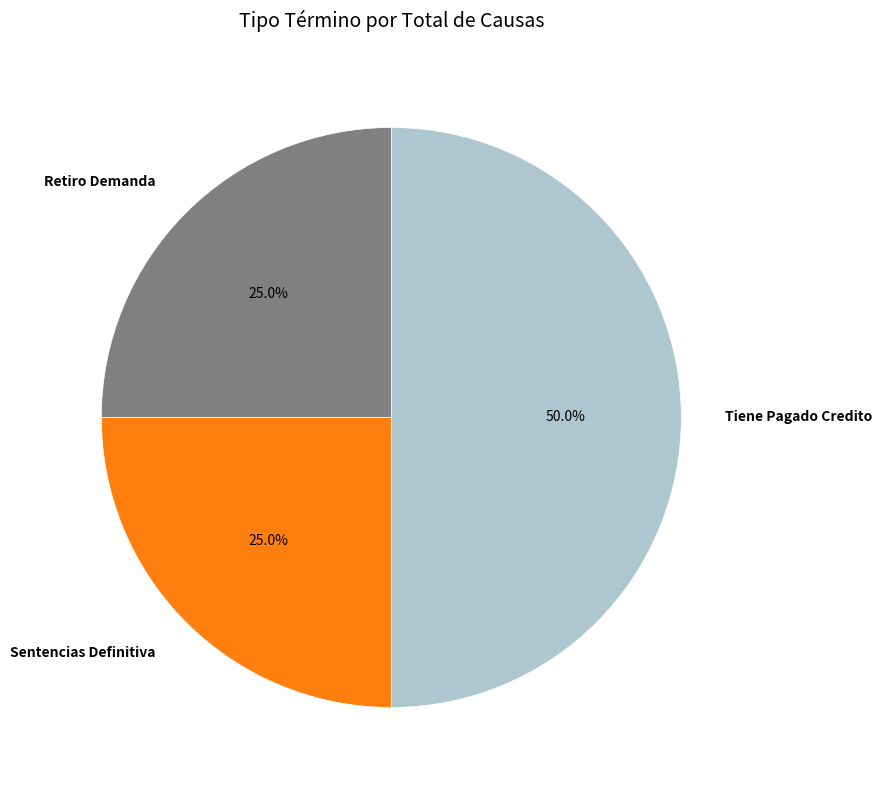

What is the ratio of the value at Retiro Demanda to the value at Tiene Pagado Credito?

0.5